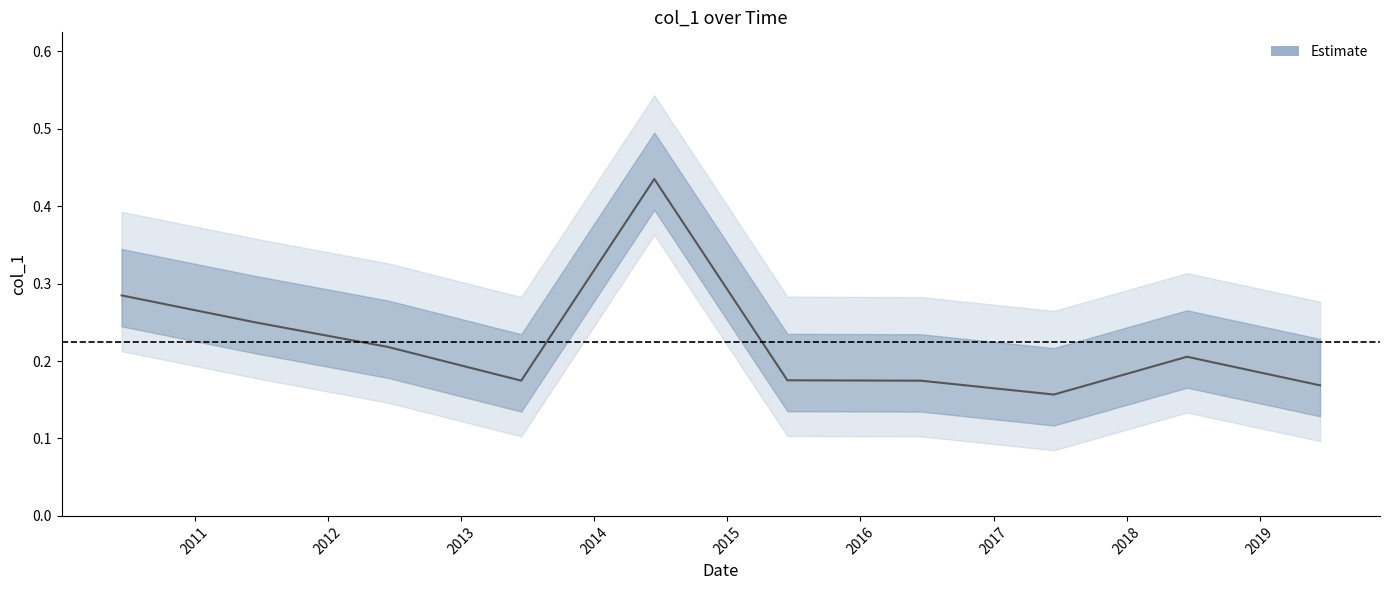

Rank the categories by value from lowest to highest.

2017-06-15, 2019-06-15, 2016-06-15, 2013-06-15, 2015-06-15, 2018-06-15, 2012-06-15, 2011-06-15, 2010-06-15, 2014-06-15